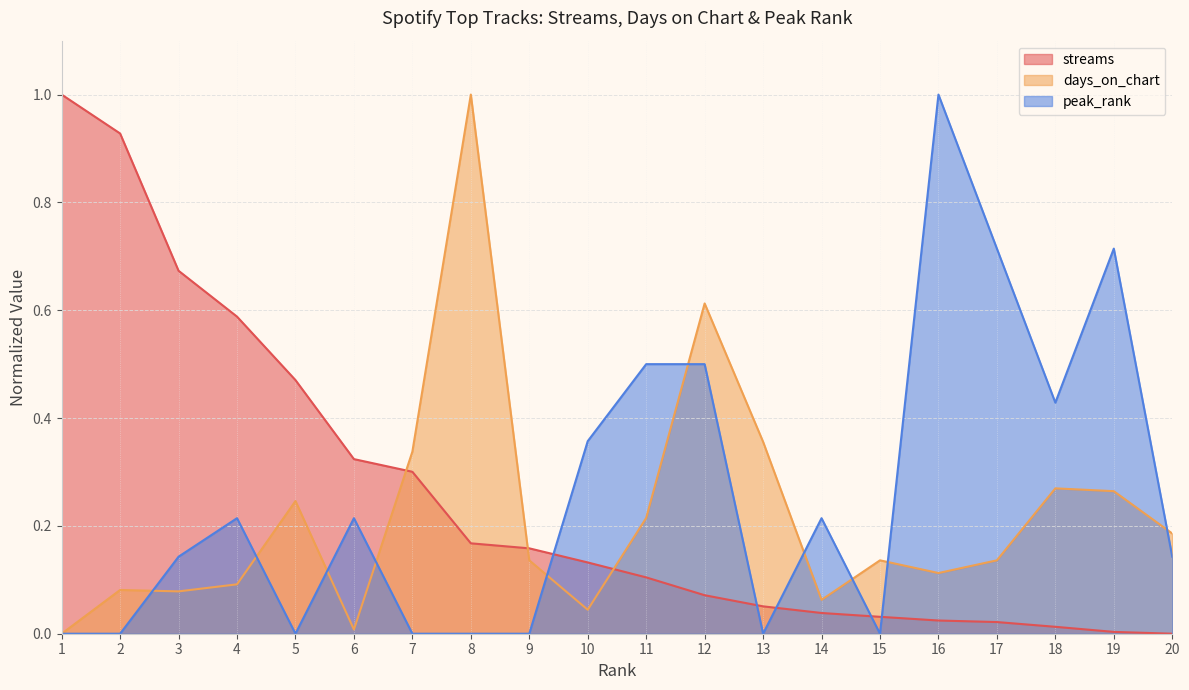

How many series are shown in this chart?

3